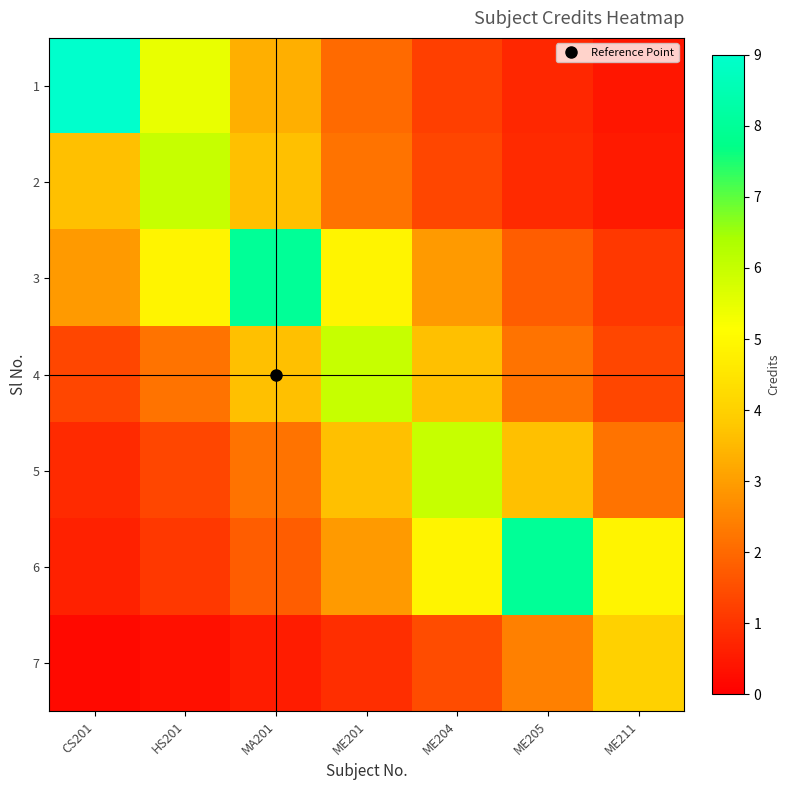

Reading left to right, extract all data points from this chart.

1: CS201=9.0	HS201=5.5	MA201=3.3	ME201=2.0	ME204=1.2	ME205=0.7	ME211=0.4
2: CS201=3.6	HS201=6.0	MA201=3.6	ME201=2.2	ME204=1.3	ME205=0.8	ME211=0.5
3: CS201=2.9	HS201=4.9	MA201=8.0	ME201=4.9	ME204=2.9	ME205=1.8	ME211=1.1
4: CS201=1.3	HS201=2.2	MA201=3.6	ME201=6.0	ME204=3.6	ME205=2.2	ME211=1.3
5: CS201=0.8	HS201=1.3	MA201=2.2	ME201=3.6	ME204=6.0	ME205=3.6	ME211=2.2
6: CS201=0.7	HS201=1.1	MA201=1.8	ME201=2.9	ME204=4.9	ME205=8.0	ME211=4.9
7: CS201=0.2	HS201=0.3	MA201=0.5	ME201=0.9	ME204=1.5	ME205=2.4	ME211=4.0